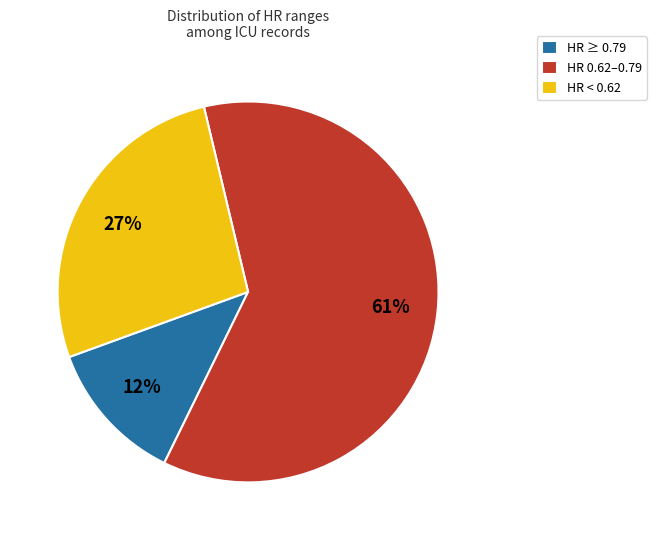

Rank the categories by value from highest to lowest.

HR 0.62–0.79, HR < 0.62, HR ≥ 0.79